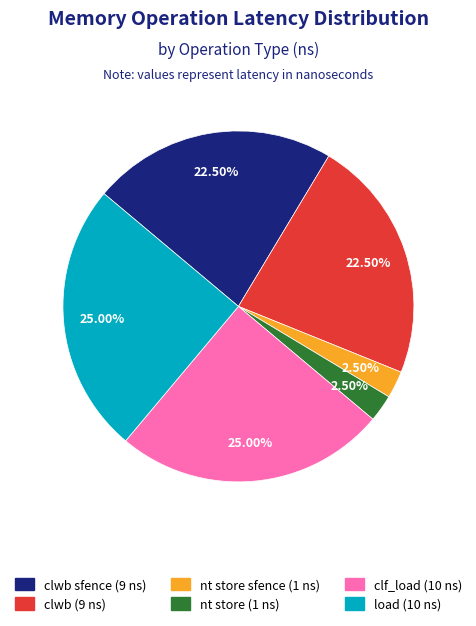

How many slices are in this pie chart?

6